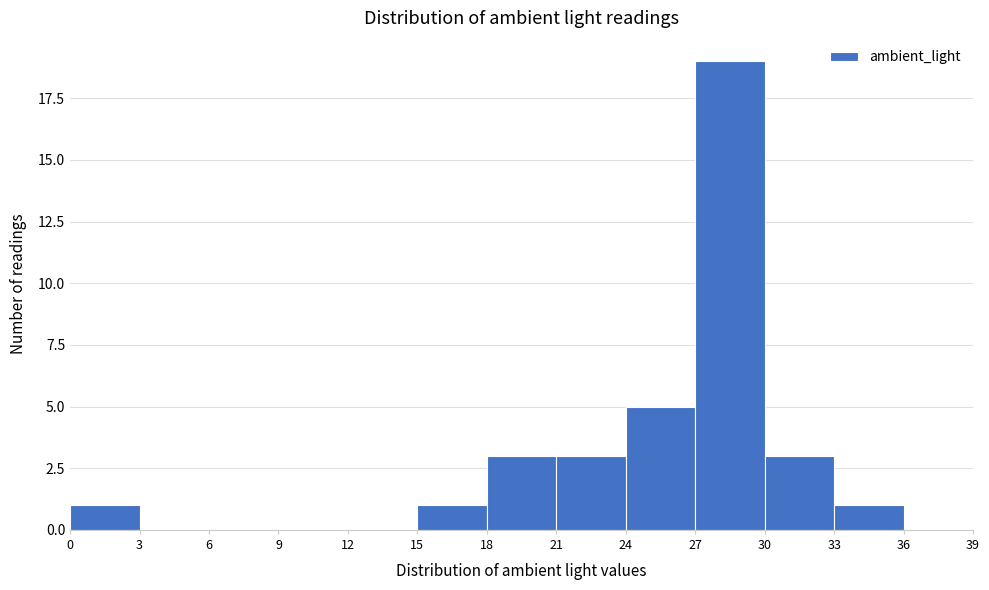

Which range on the x-axis has the tallest bar?

27 to 30